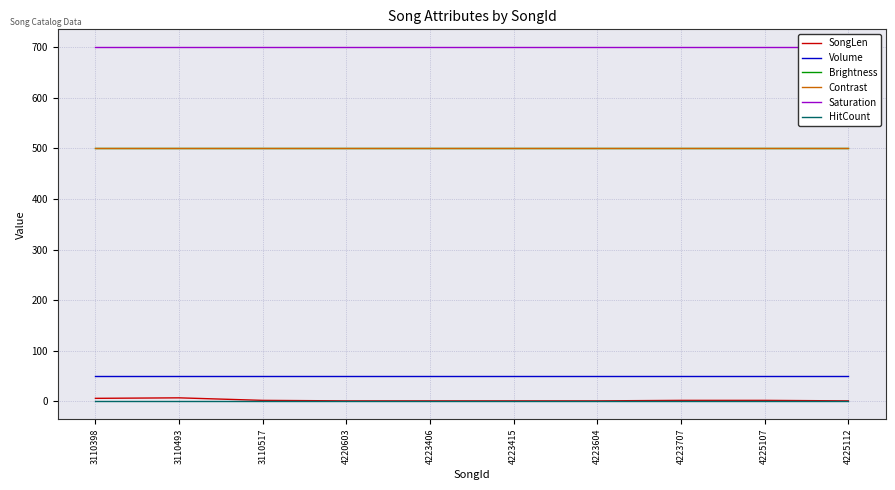

Is it true that SongLen equals 2 at 3110517?

True